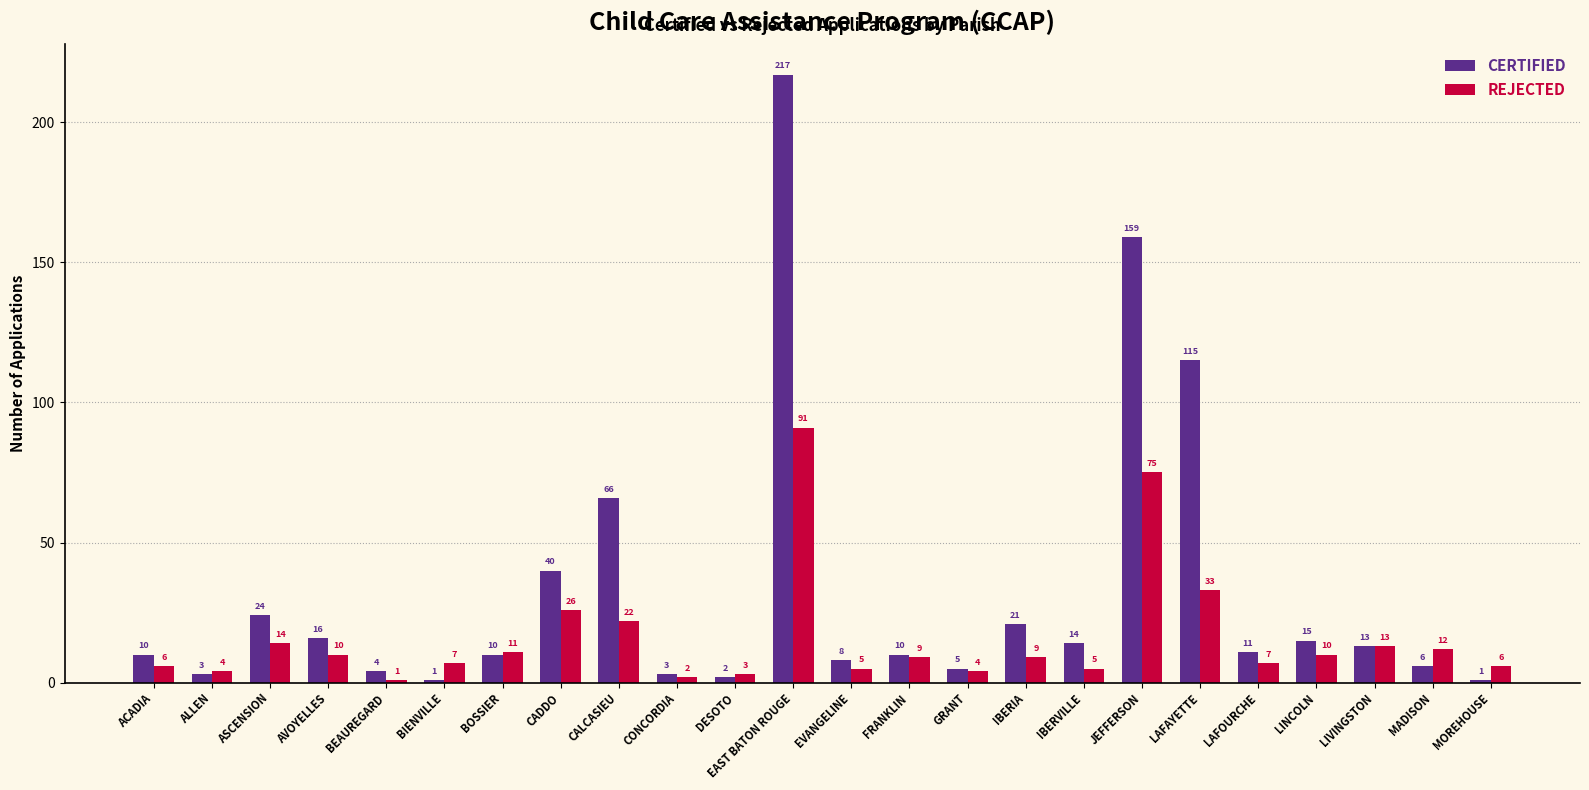

How many bars are there in total?

48